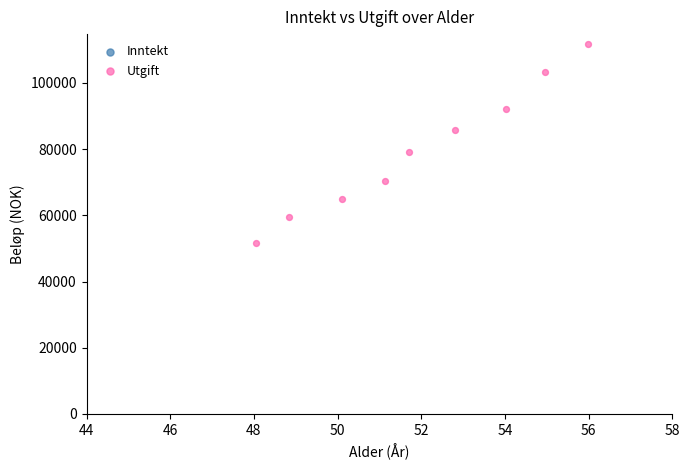

What Y value in the scatter plot is closest to 81631?

78995.3